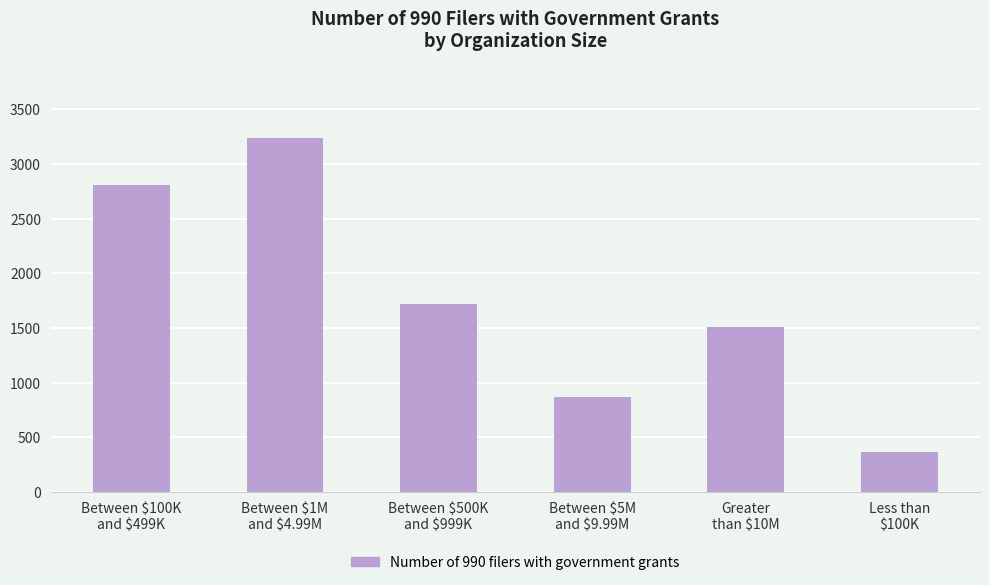

How many values are between 867 and 2809?

4